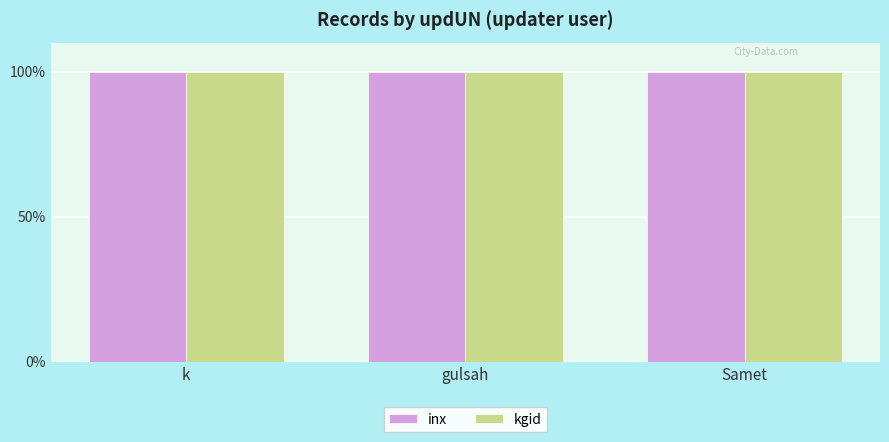

What is the value of the kgid bar at the 3rd from the left?

100.0